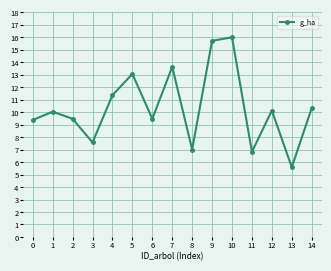

What is the difference between the values at 3 and 6?

1.9